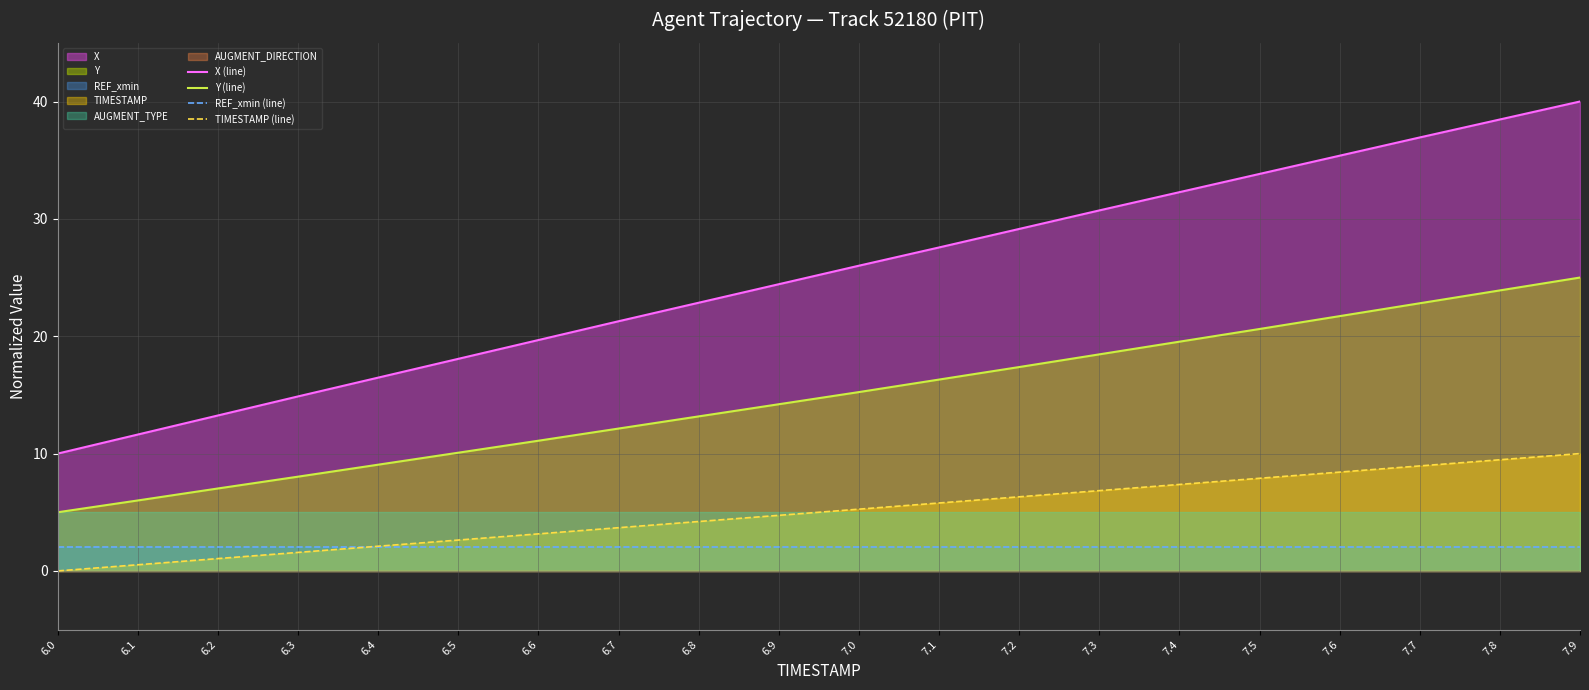

True or false: X (line) and Y (line) intersect in this chart.

False